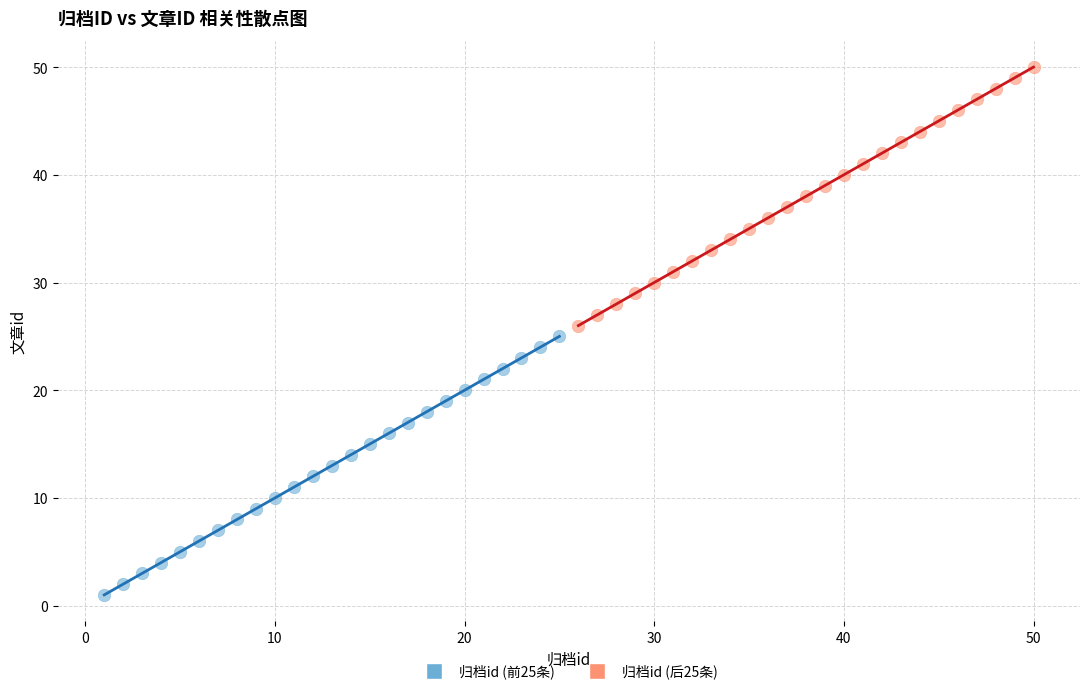

Which series contains the highest Y value?

归档id (后25条)